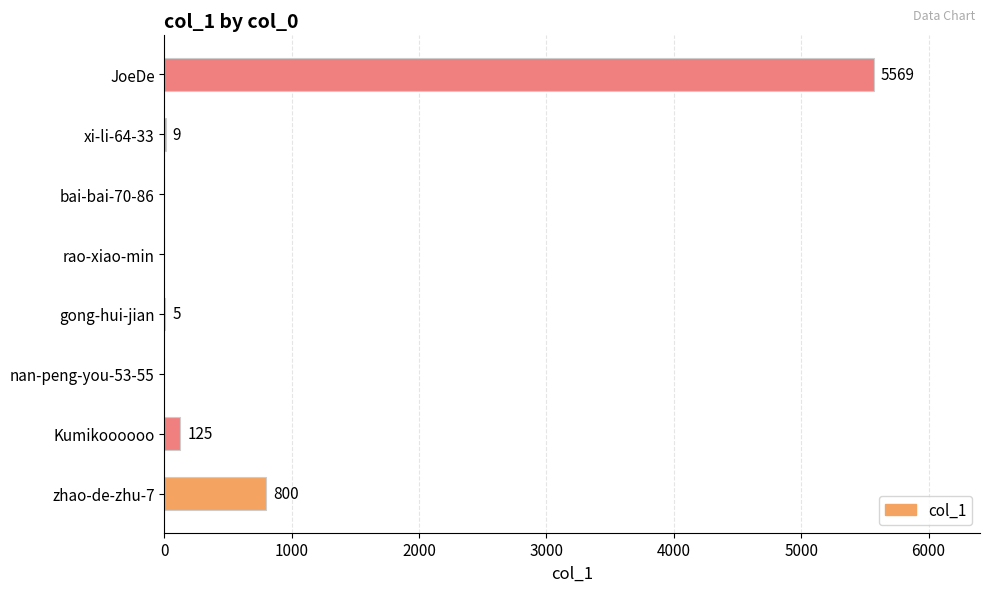

True or false: the data shows -2890 at bai-bai-70-86.

False